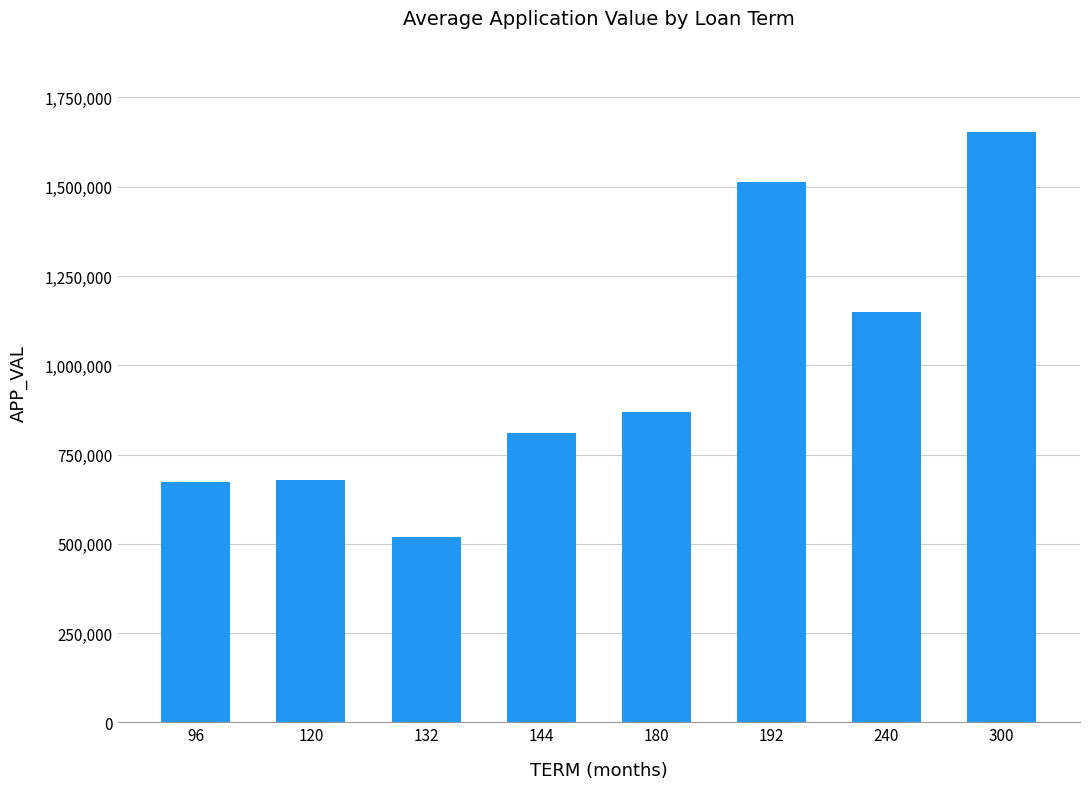

What is the difference between the second highest and second lowest values?

839262